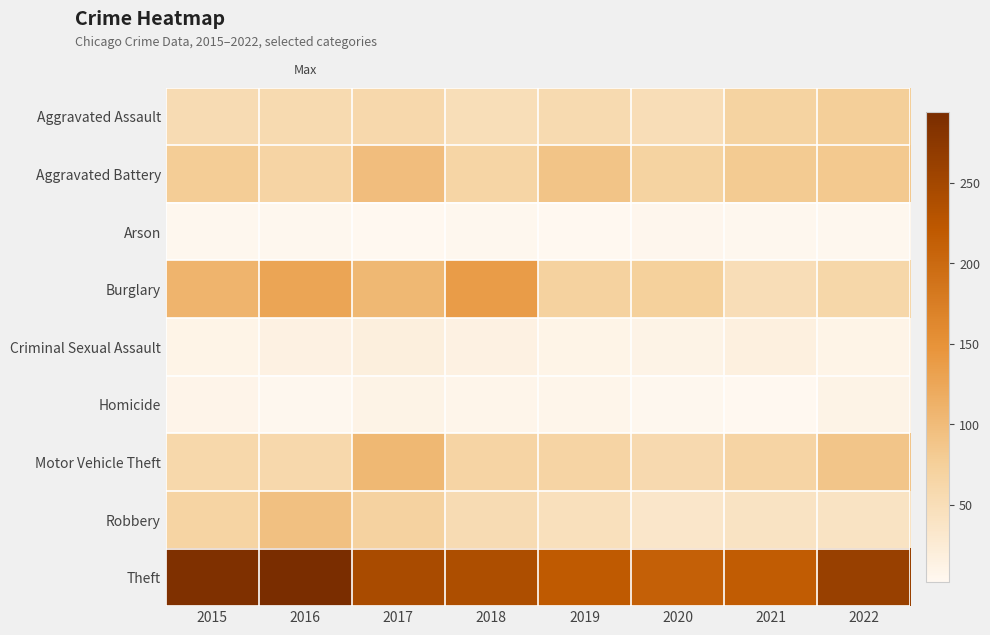

Which has a higher value, 2020 or 2021?

2021